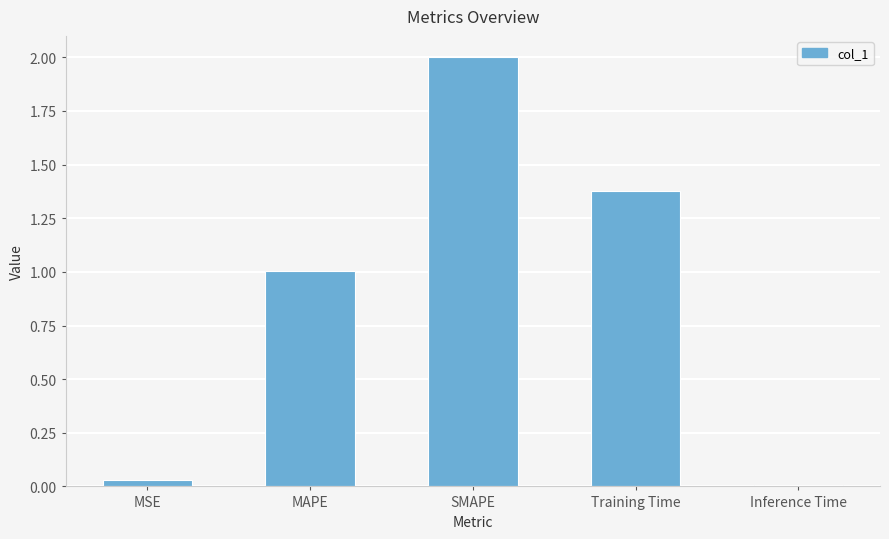

Which category has the highest value across all series?

SMAPE